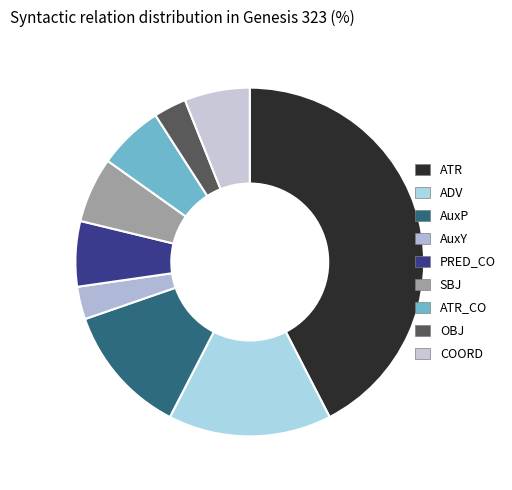

What percentage is the ATR slice, to the nearest percent?

42%